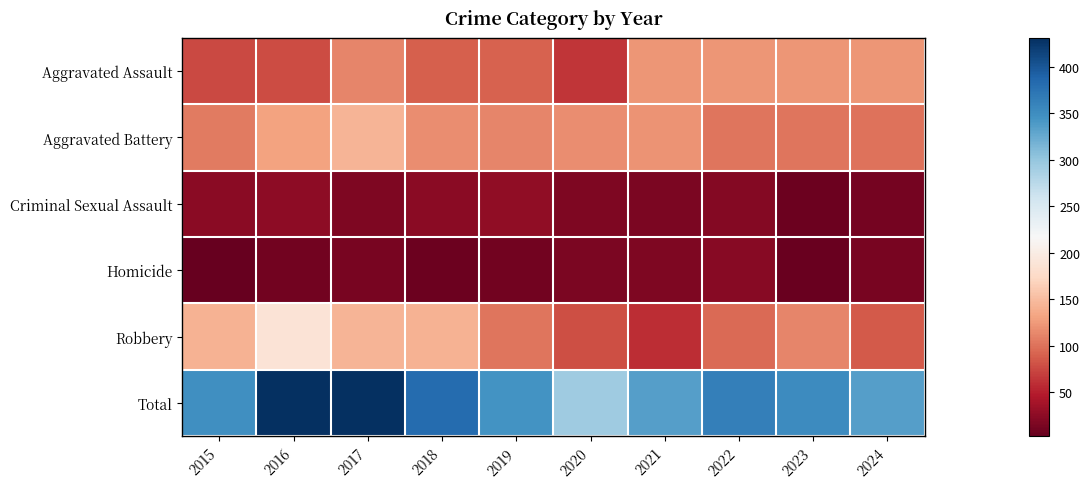

Which series has the widest spread of values?

Total